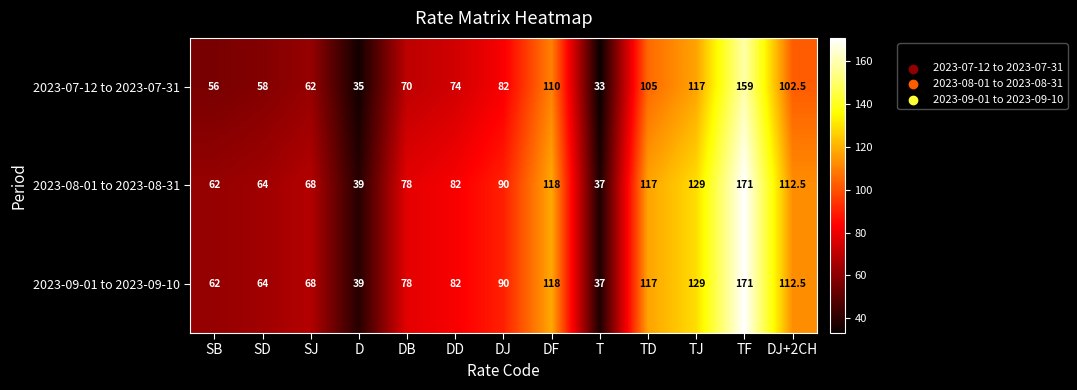

Count the number of categories in the chart.

13